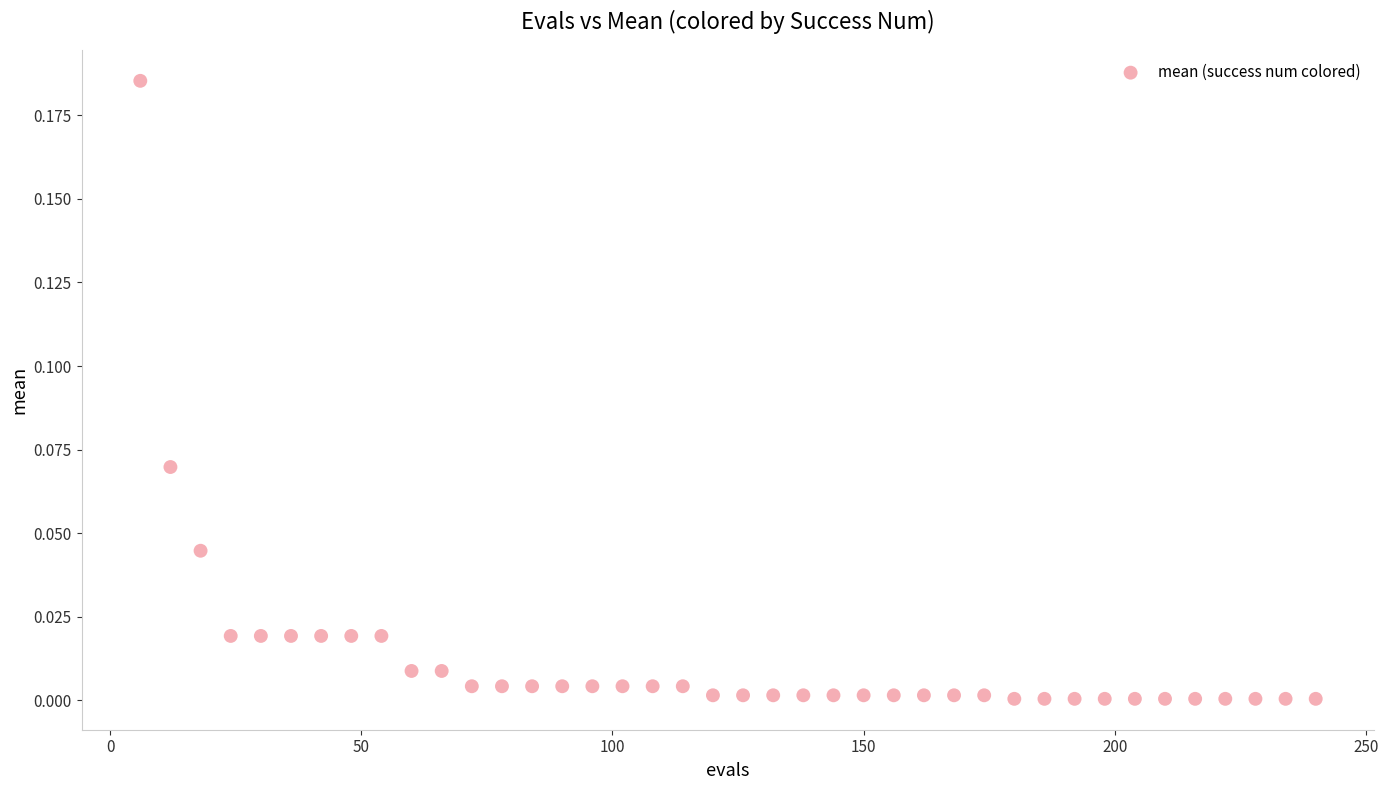

What is the range of X values (max minus min)?

234.0